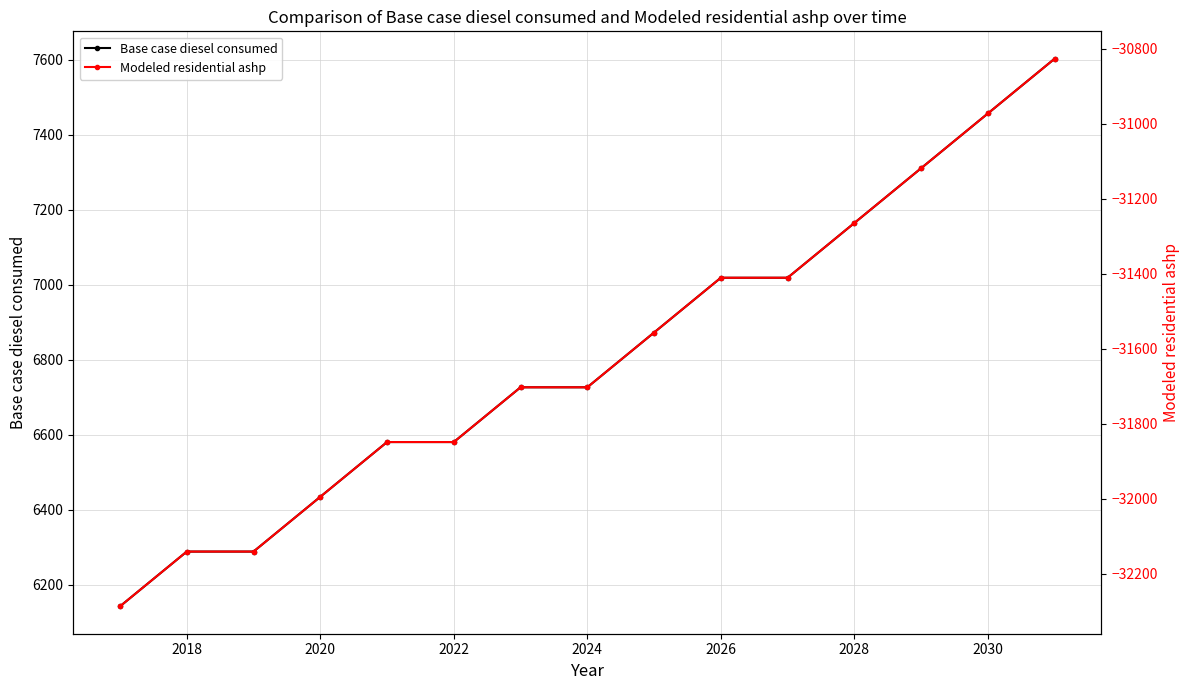

True or false: Modeled residential ashp and Base case diesel consumed cross at least once.

False